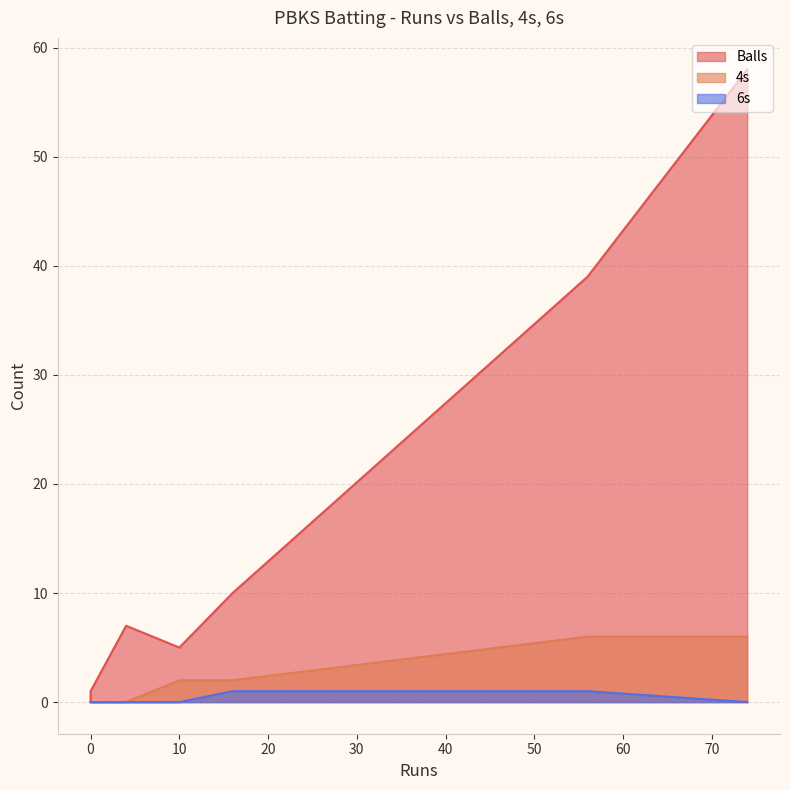

How many data points does each series have?

7